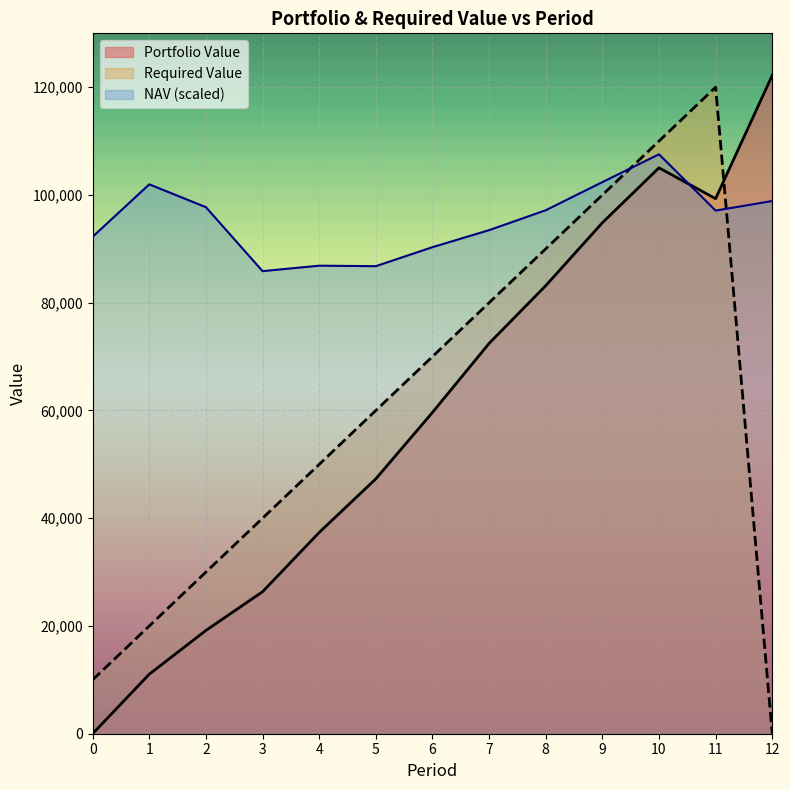

What is the difference between the maximum and second lowest values in the Portfolio Value series?

111145.0